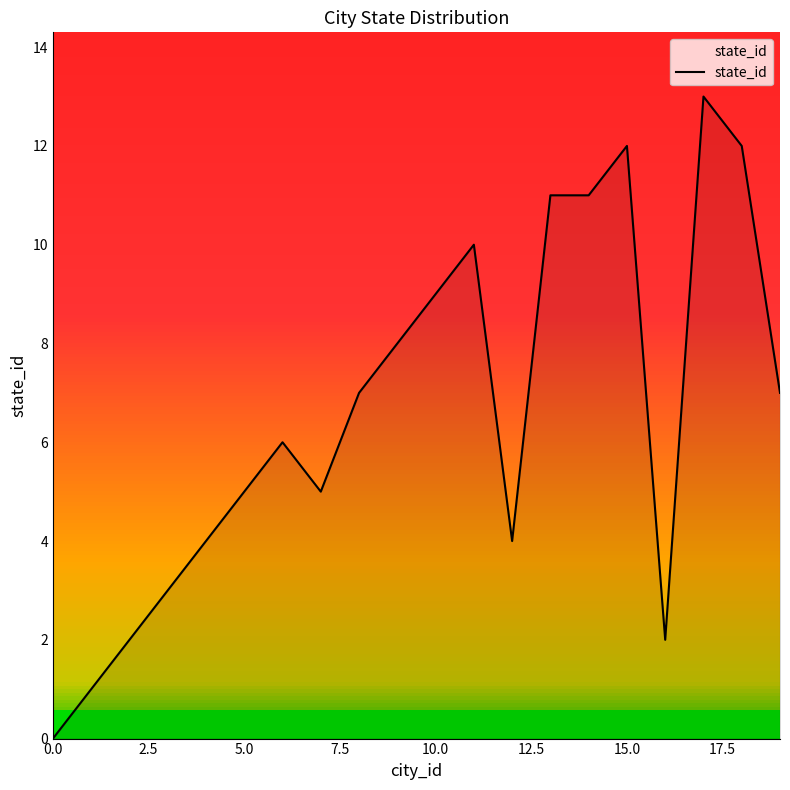

How many lines are shown in the chart?

1